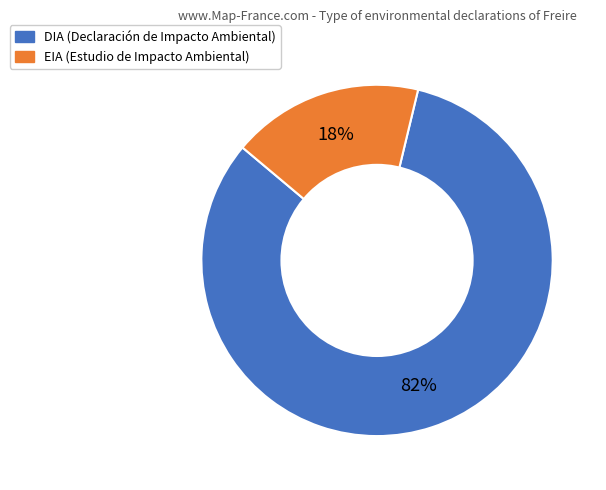

Rank the categories by value from lowest to highest.

EIA, DIA